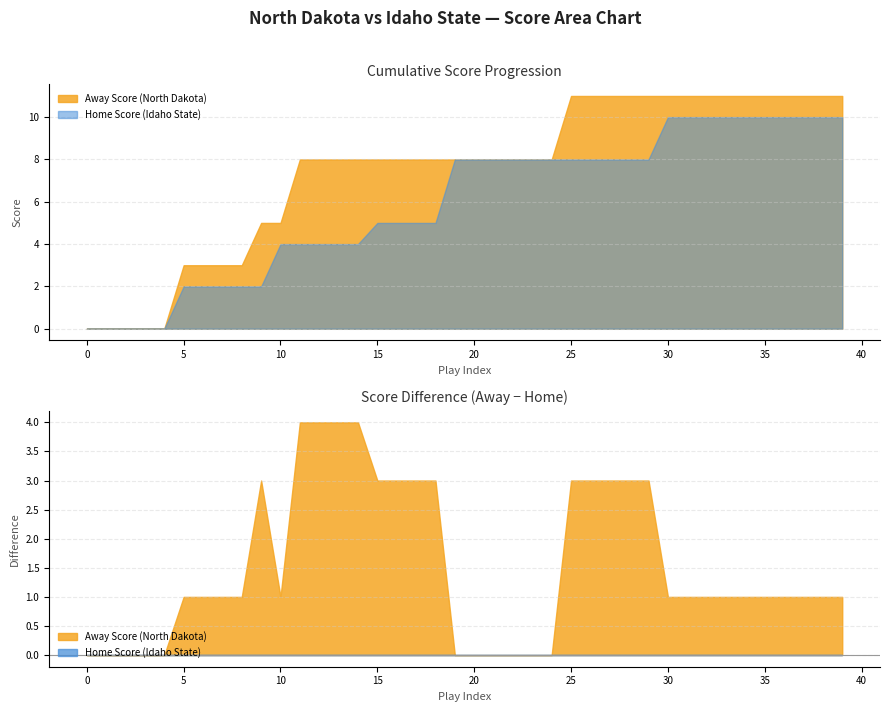

True or false: Home Score and Away Score cross at least once.

False